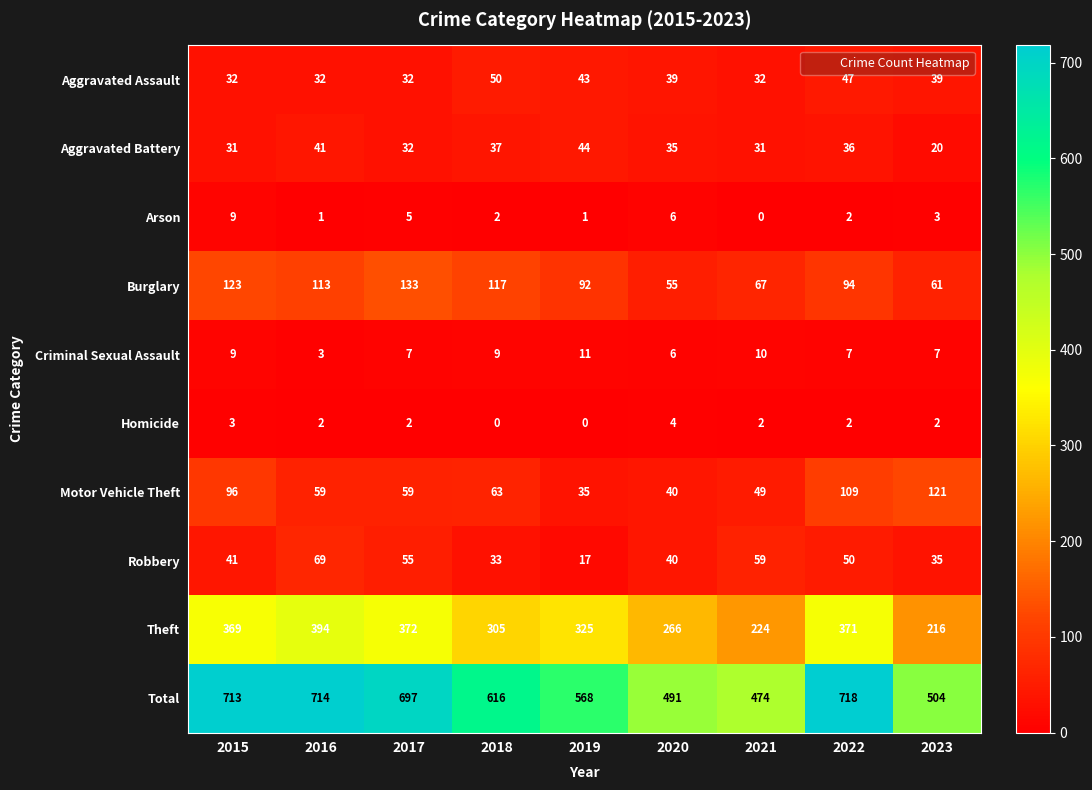

At which label is Aggravated Battery closest to 32?

2017